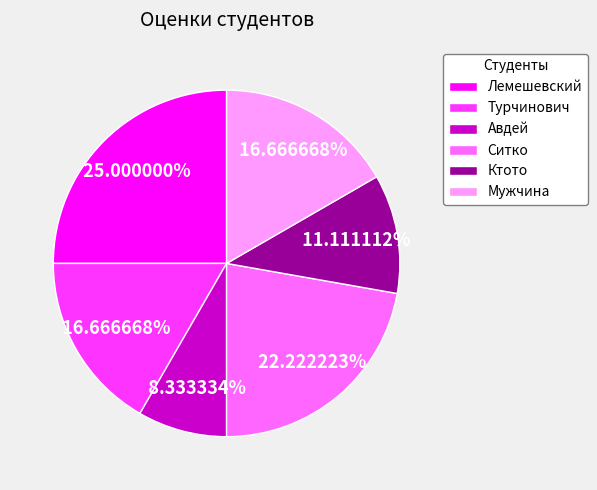

Combined, do Ситко and Авдей account for over 50%?

No